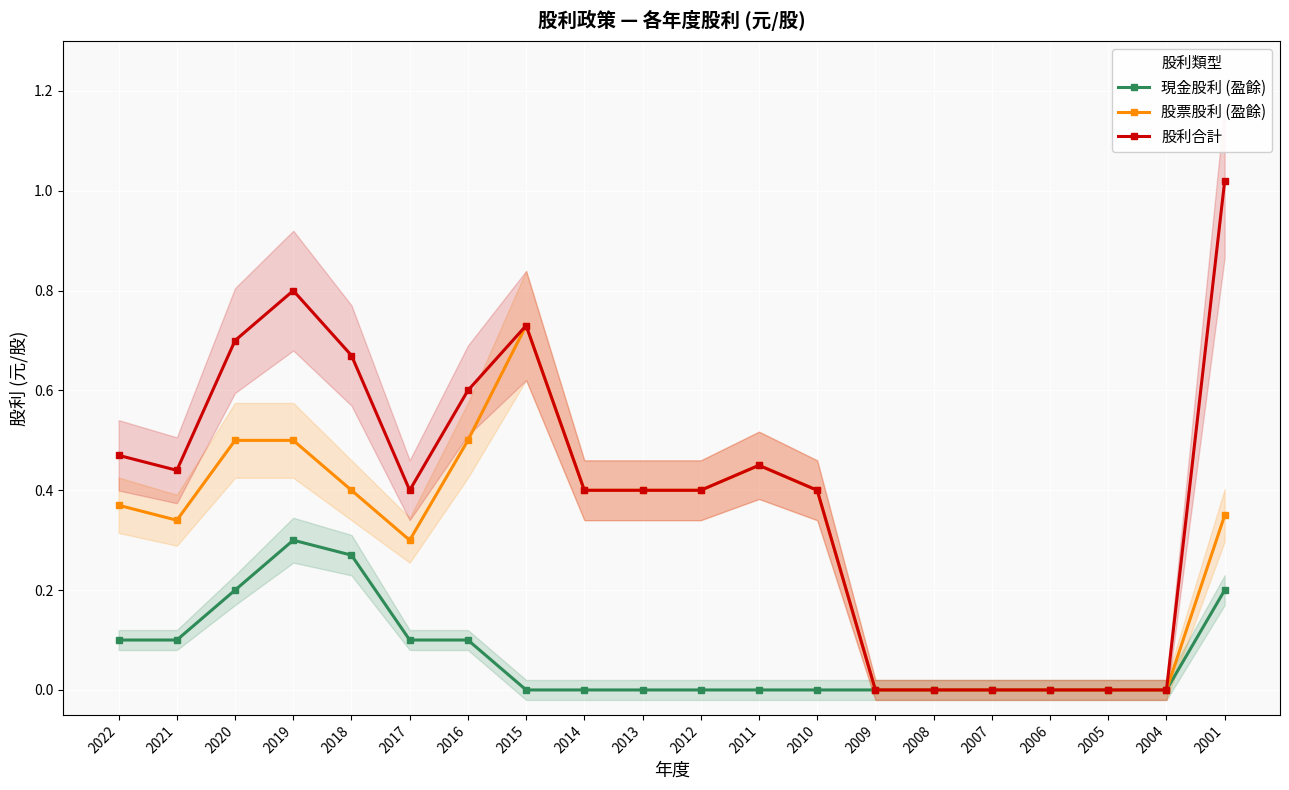

How many lines are shown in the chart?

3